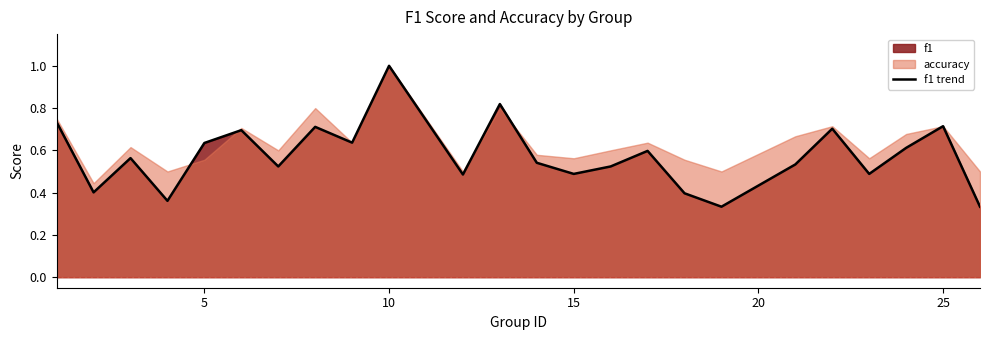

True or false: f1 trend has a value of 1.0 at 10.

True